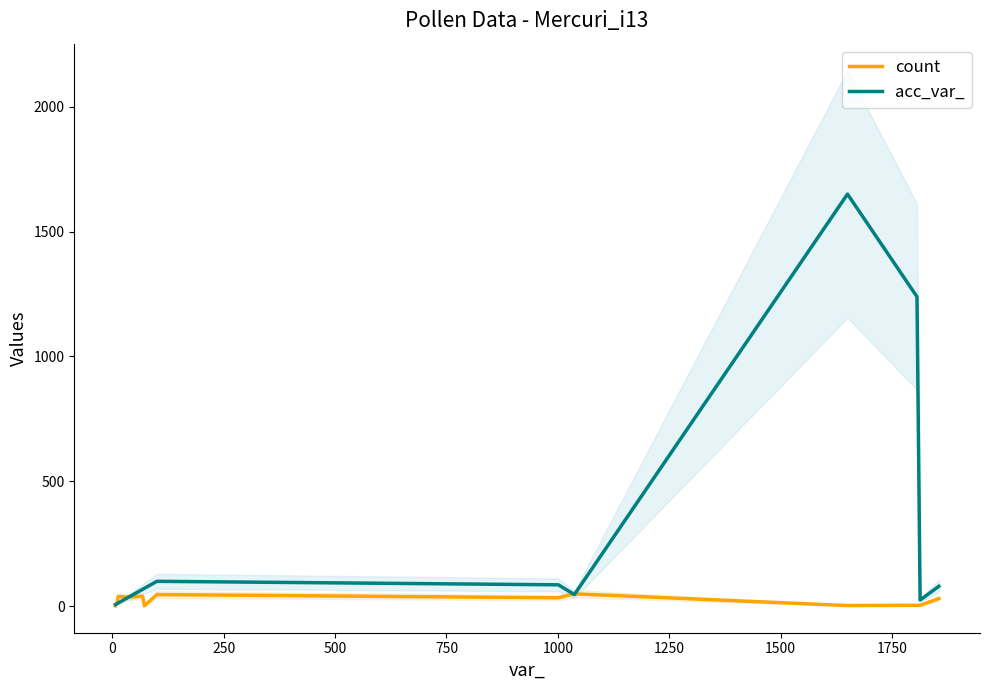

What is the maximum value for acc_var_?

1650